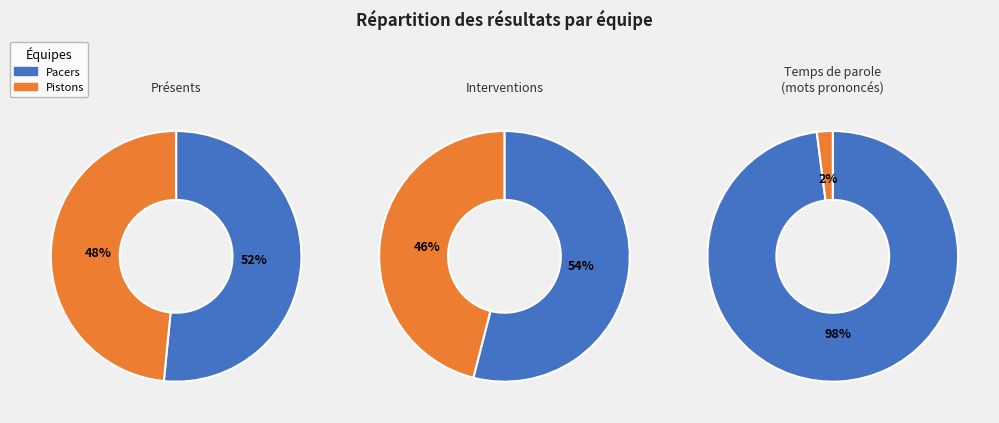

Which category has the smallest portion of the pie?

Pistons